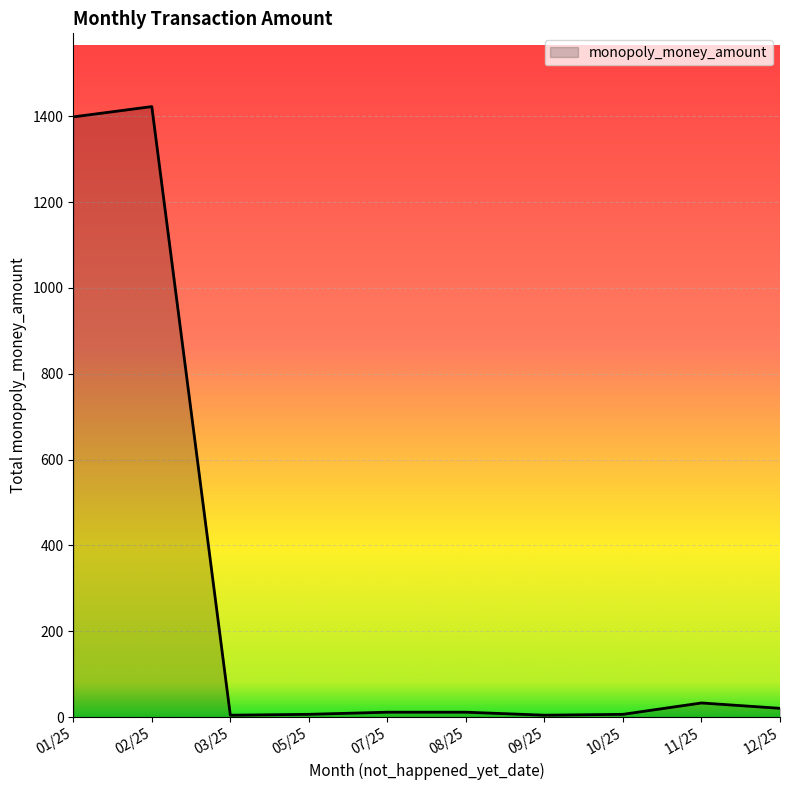

What is the change in value from 02/25 to 11/25?

-1389.5